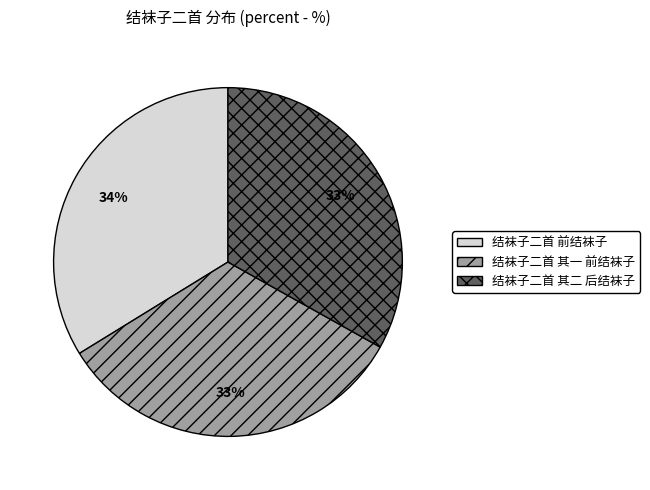

To the nearest percent, what portion does 结袜子二首 前结袜子 represent?

34%